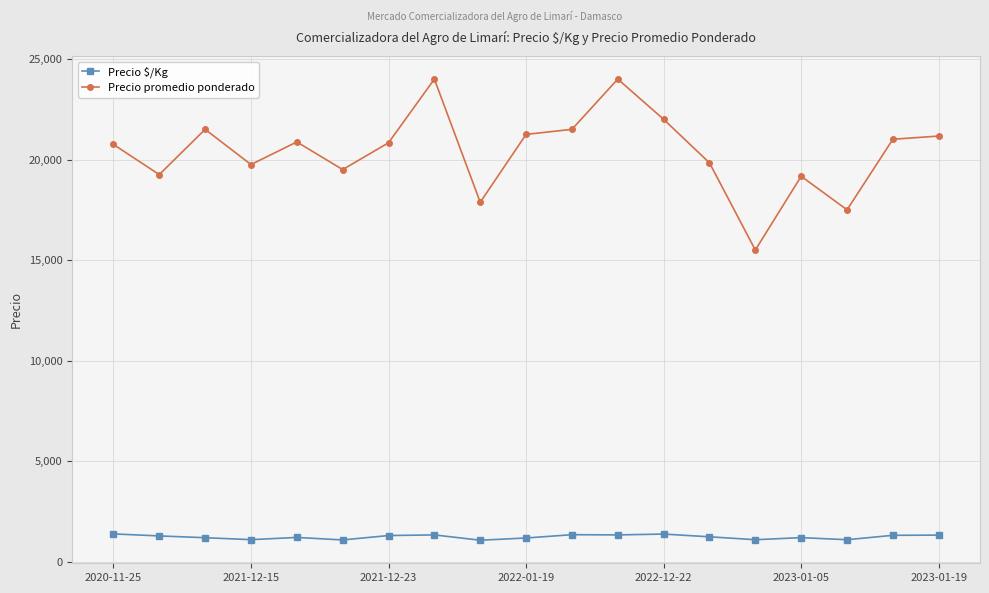

True or false: Precio $/Kg has more than 0 points higher than both neighbors.

True